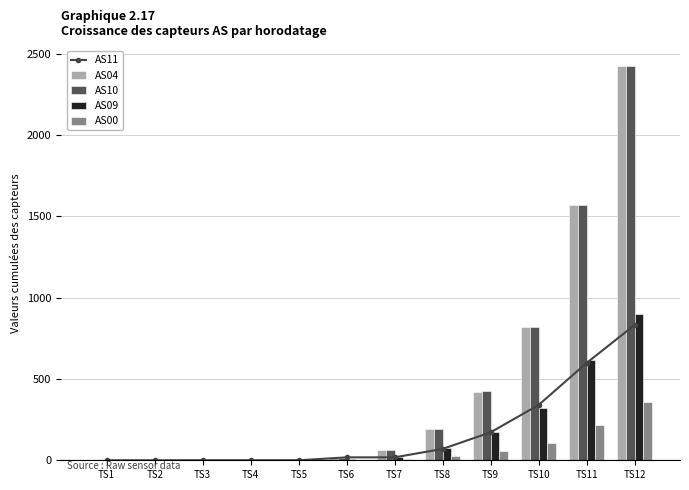

What is the maximum value shown in the chart?

2425